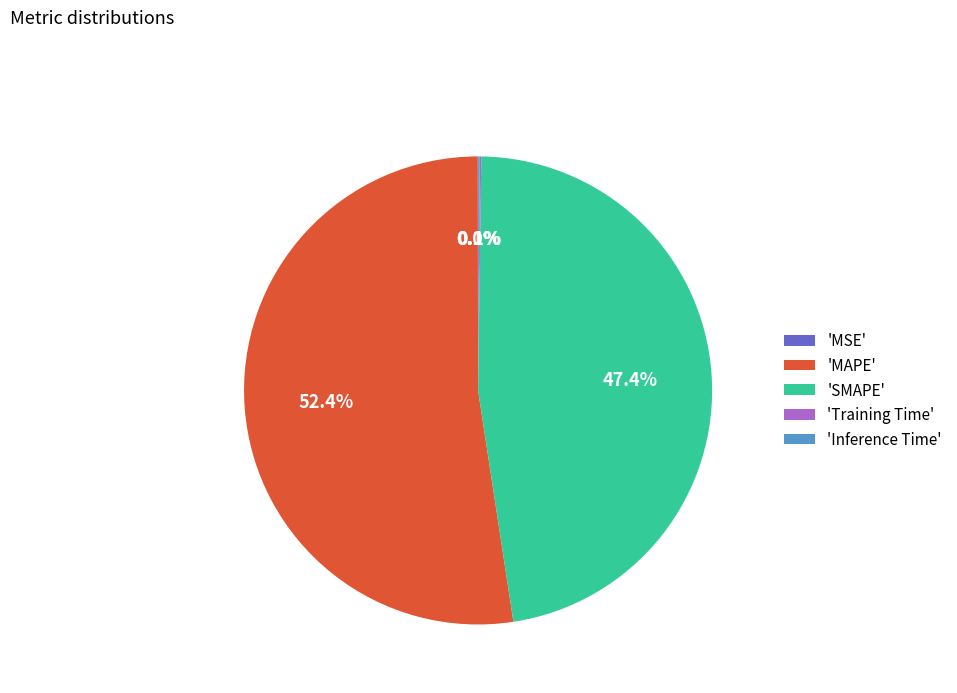

Which category has the biggest portion of the pie?

'MAPE'